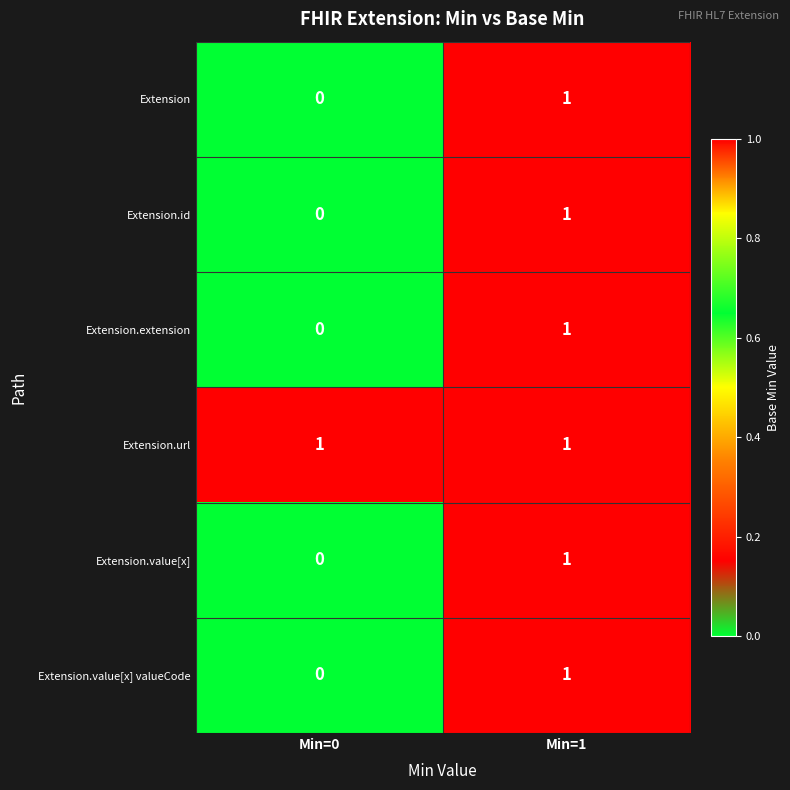

Count the number of categories in the chart.

2